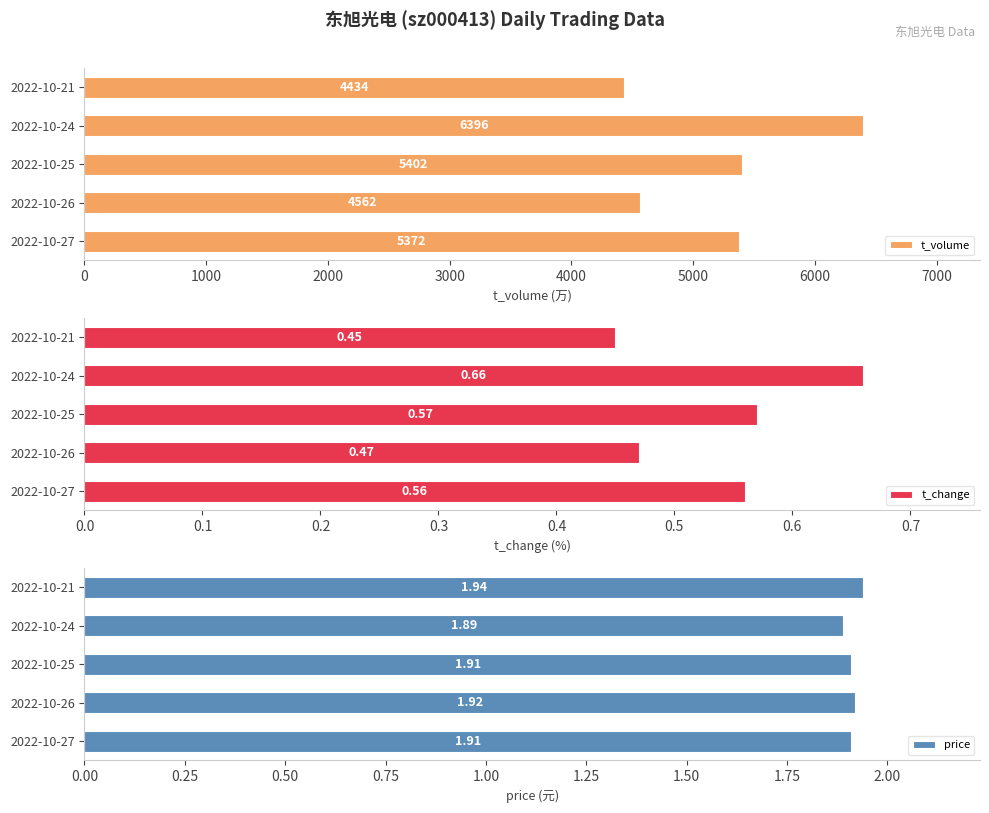

What is the sum of the t_volume values at 2022-10-25 and 2022-10-26?

9964